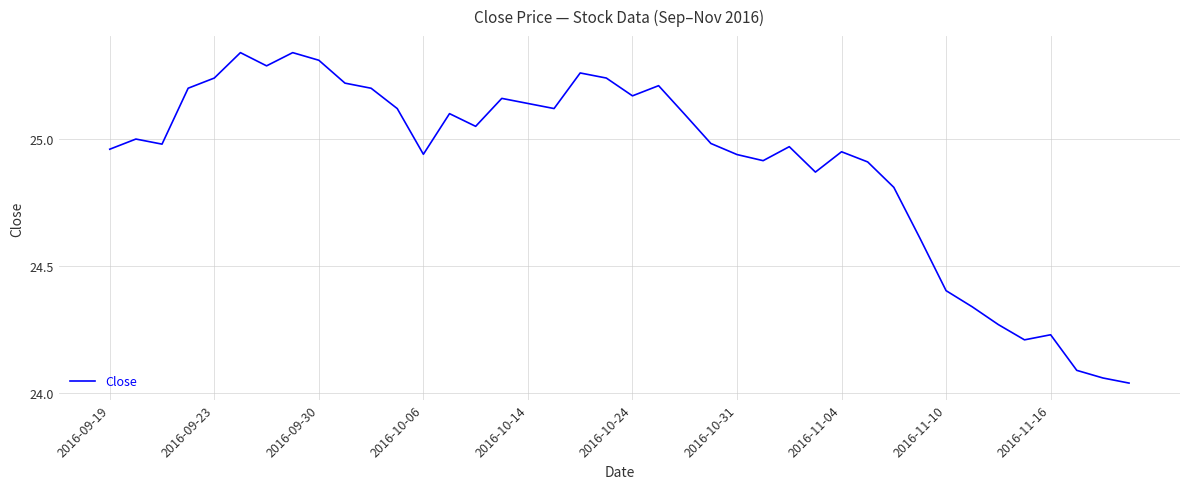

How many interior local valleys (lower than both neighbors) does the data have?

9